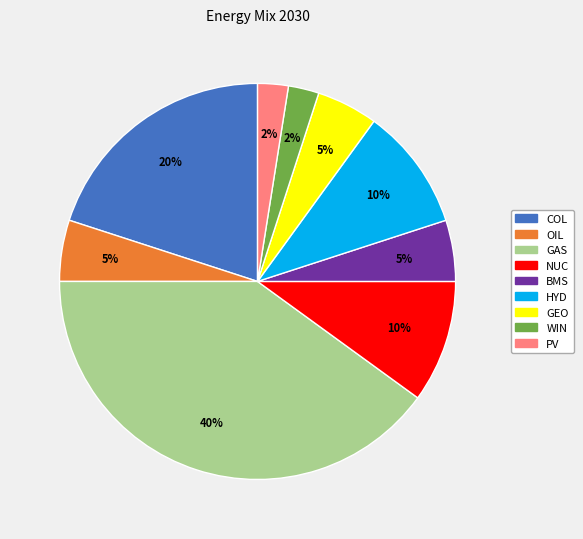

Count the number of slices in the pie.

9